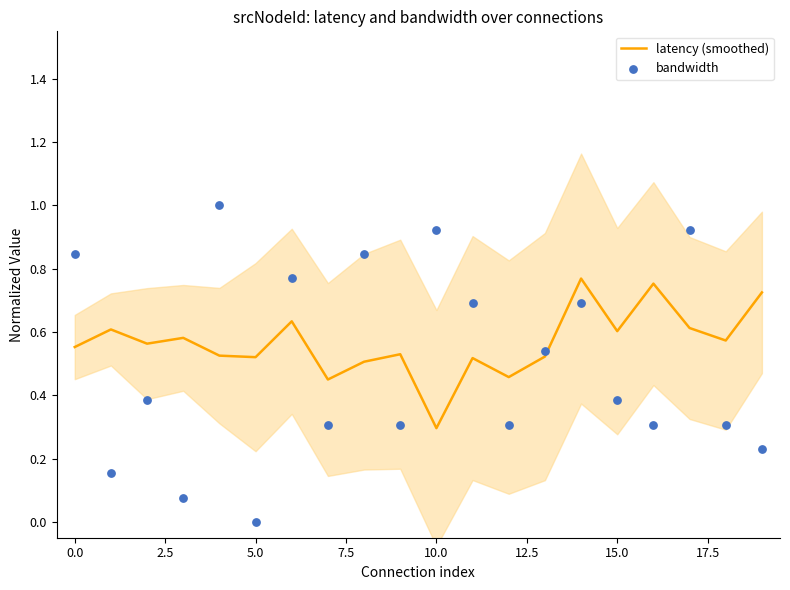

Which series has the largest total across all categories?

latency (smoothed)